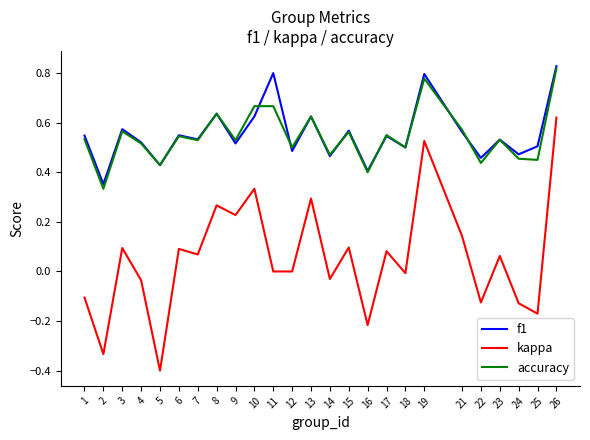

At which category does the chart reach its minimum across all series?

5